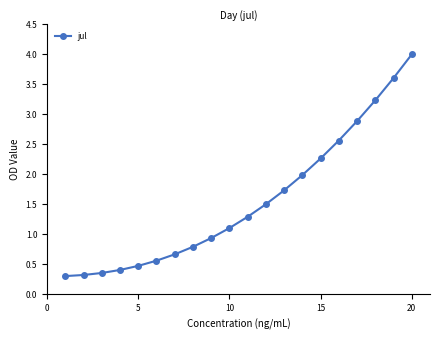

Does the chart have visible grid lines?

No